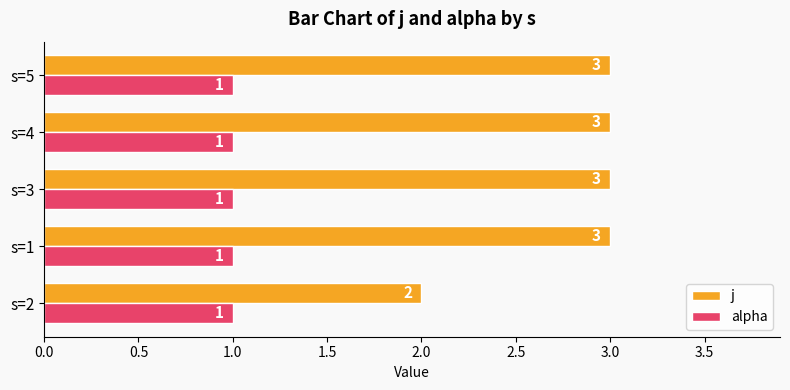

True or false: alpha has a value of 0 at s=4.

False